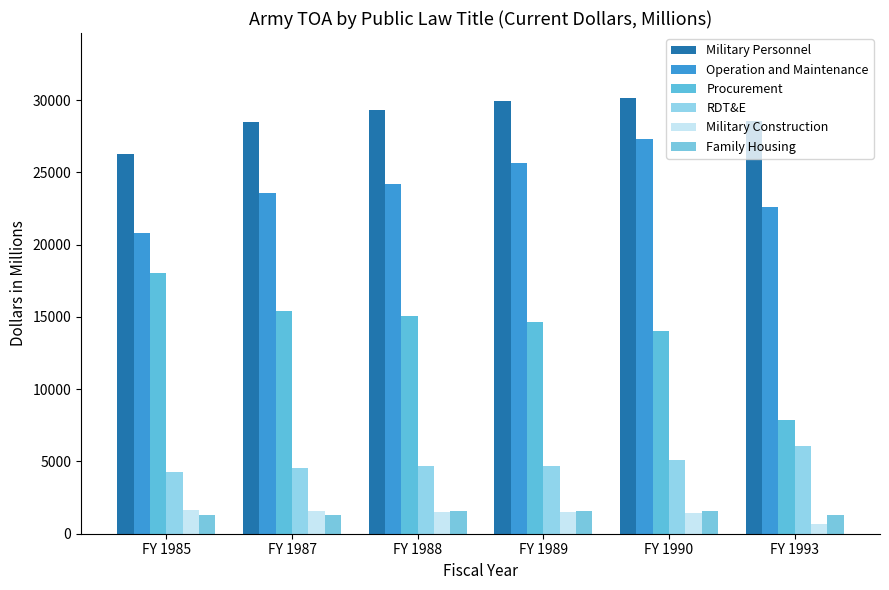

What is the difference between the Military Personnel values at FY 1987 and FY 1989?

1456